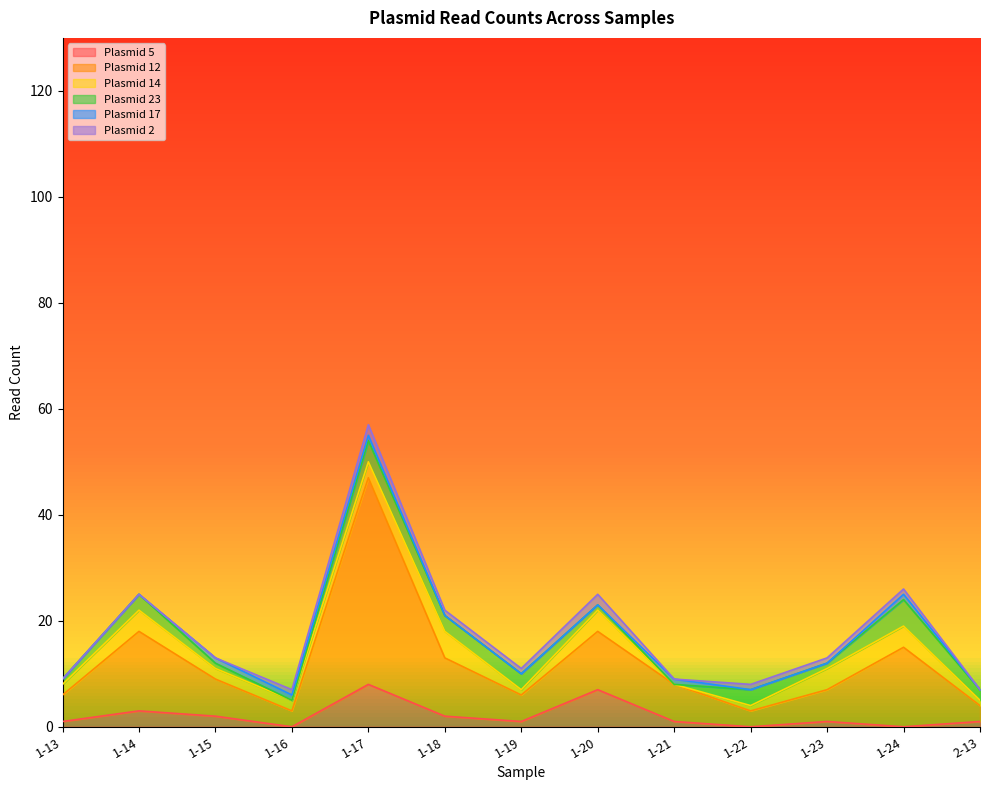

At which category is the sum across all series the highest?

1-17